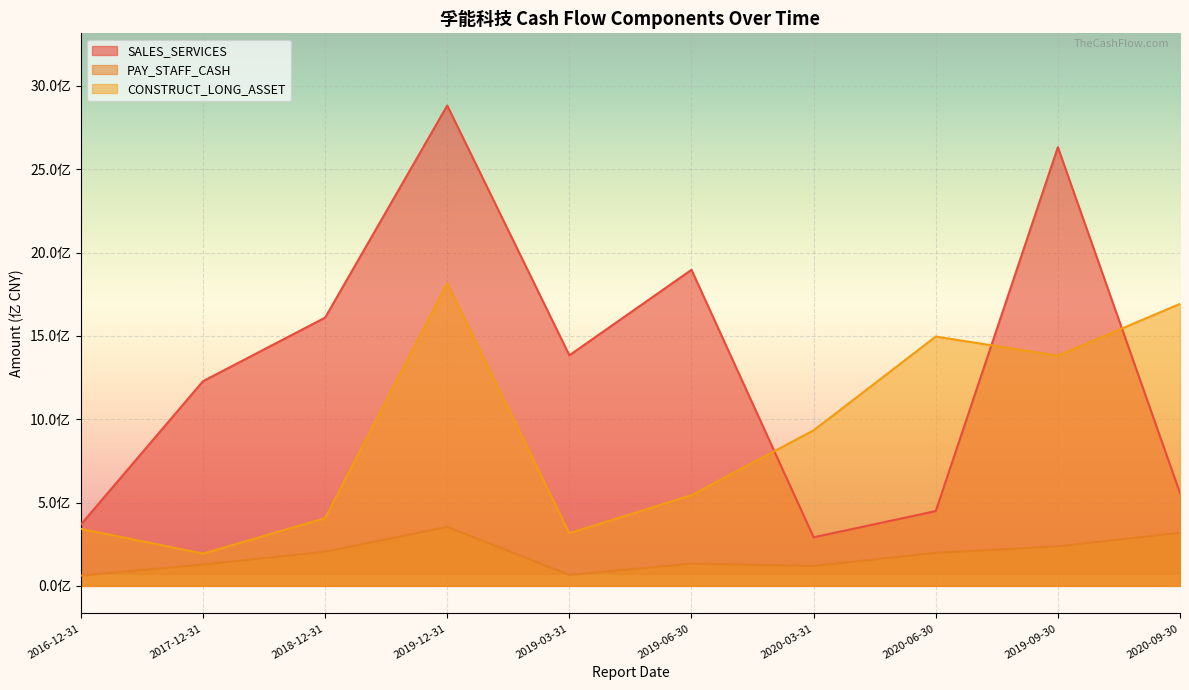

True or false: CONSTRUCT_LONG_ASSET and PAY_STAFF_CASH intersect in this chart.

False